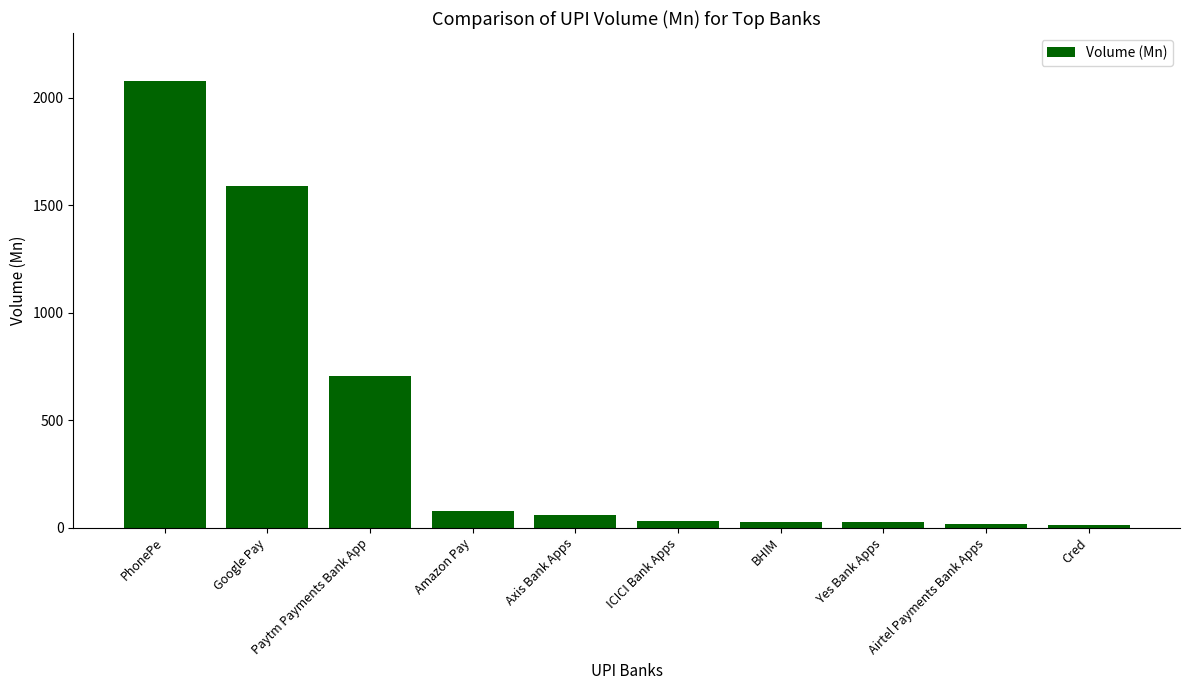

Which has a higher value, Google Pay or BHIM?

Google Pay